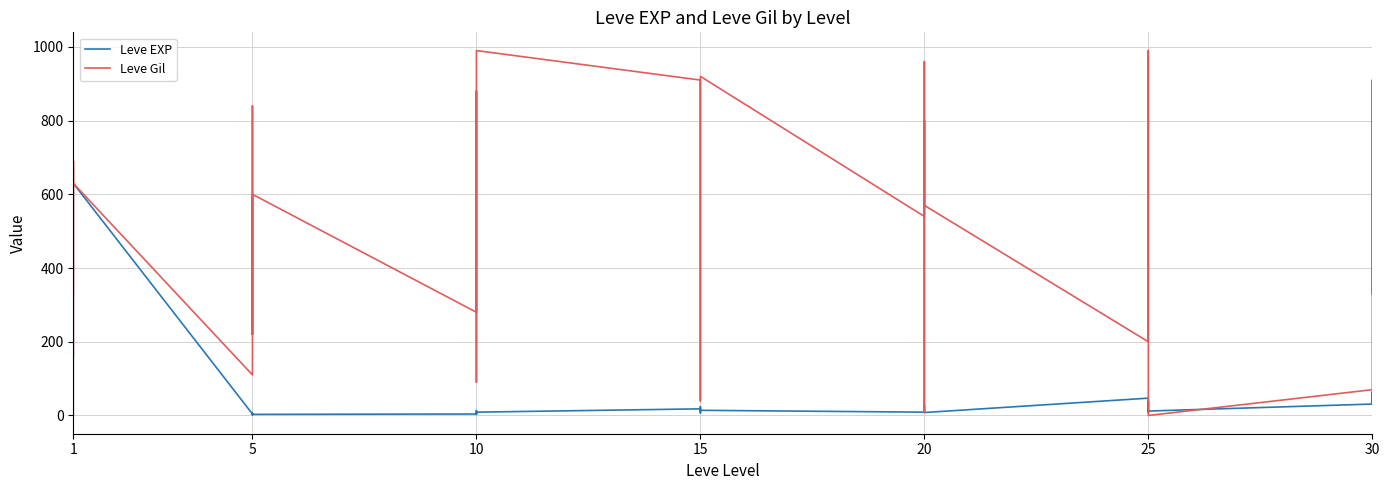

What is the difference between the Leve Gil values at 15 and 10?

480